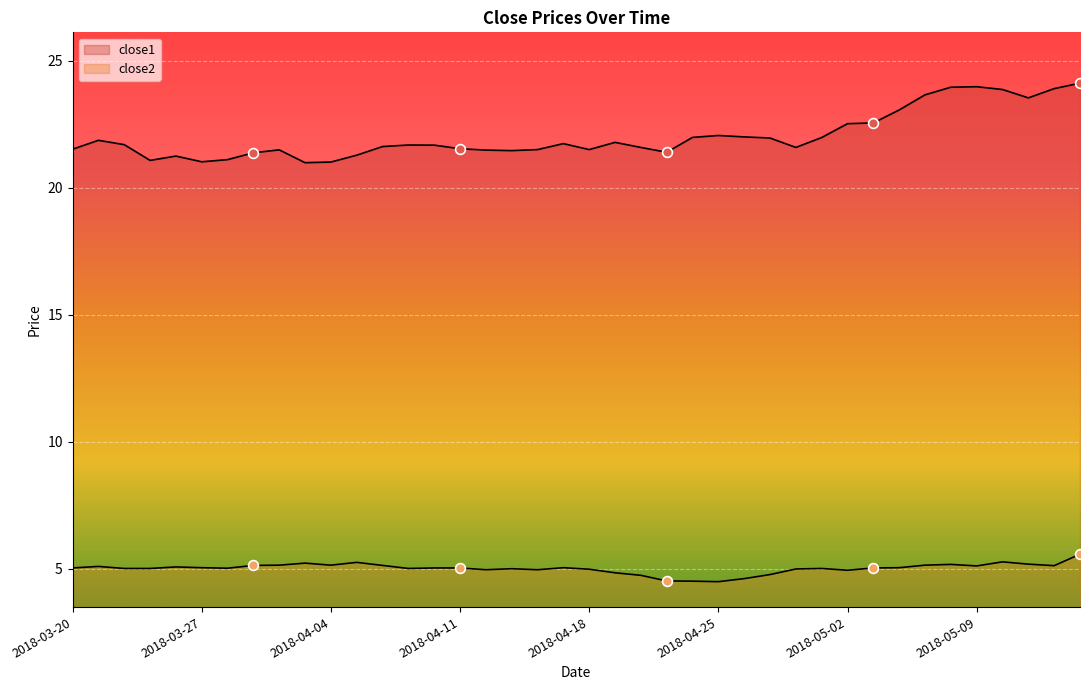

Which series has the largest Y range (max minus min)?

close1